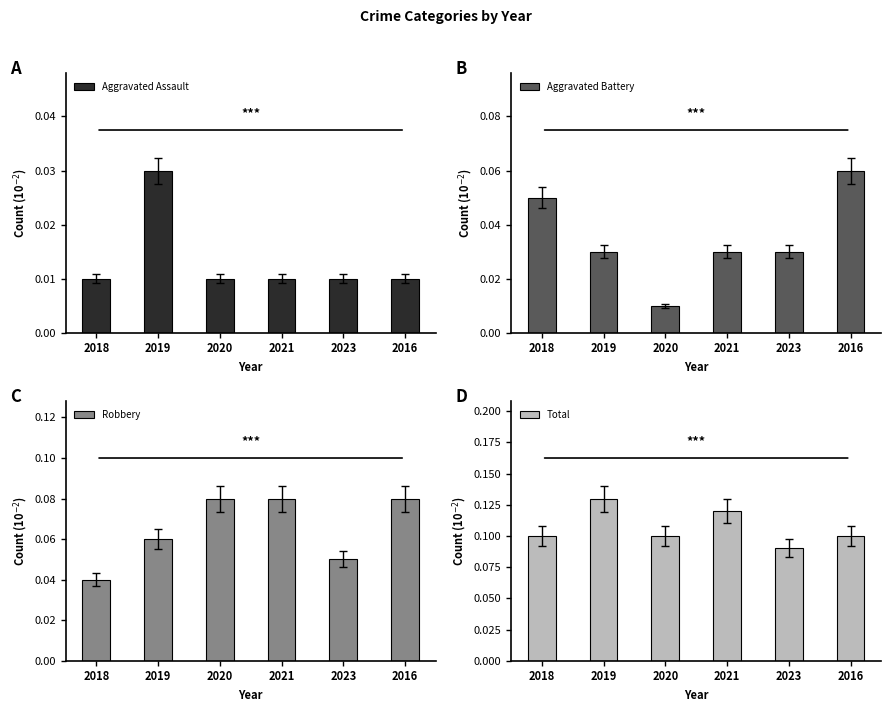

What is the label of the 4th bar from the left?

2021